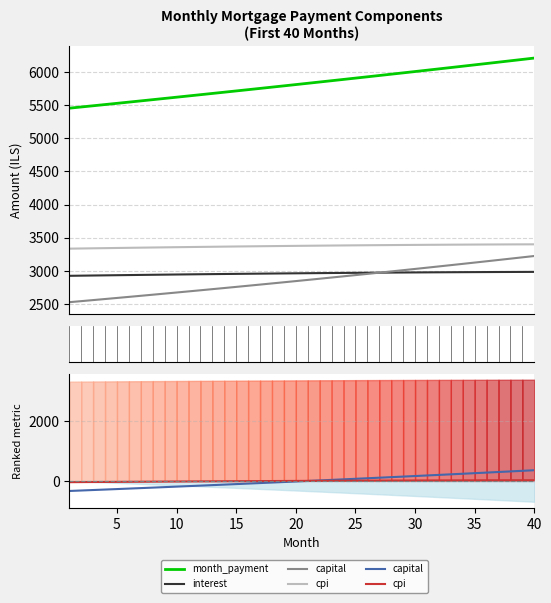

How many negative values does the capital series have?

20